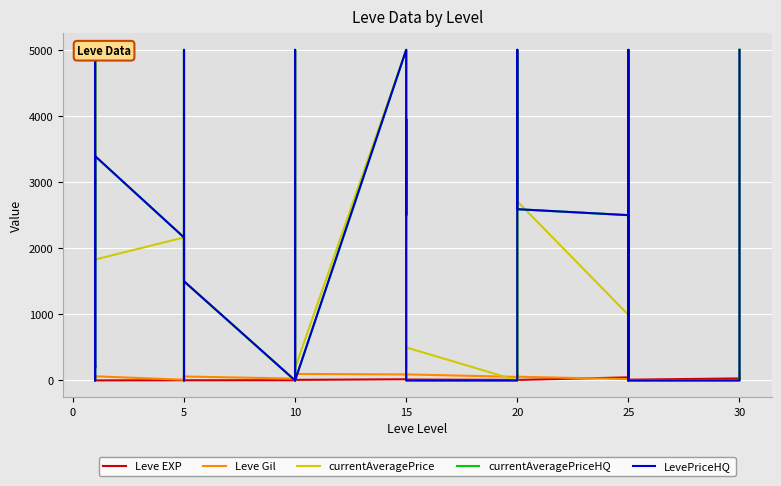

True or false: Leve EXP has a value of 5 at 20.

False